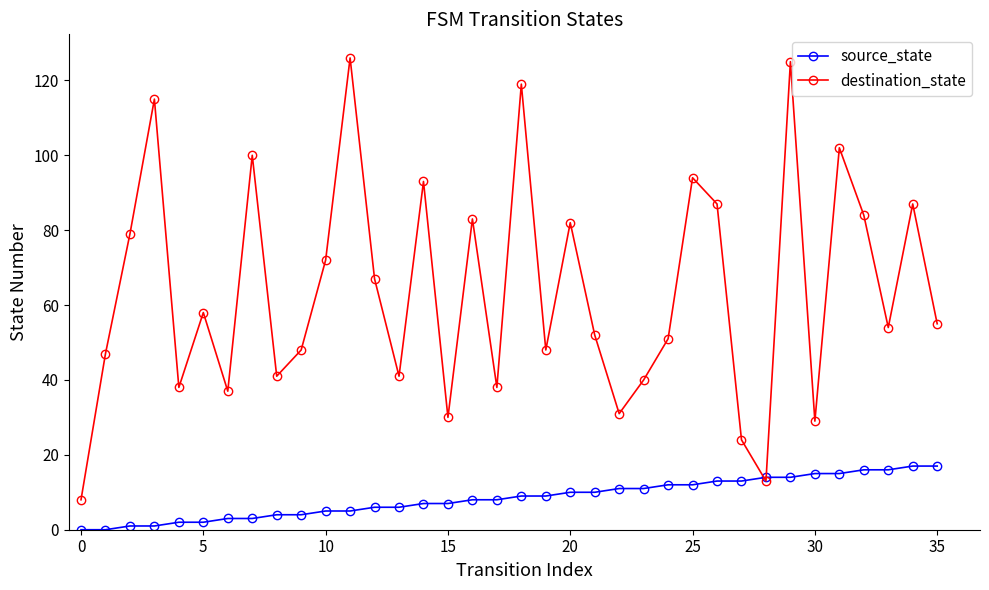

Which series has the largest range (max minus min)?

destination_state